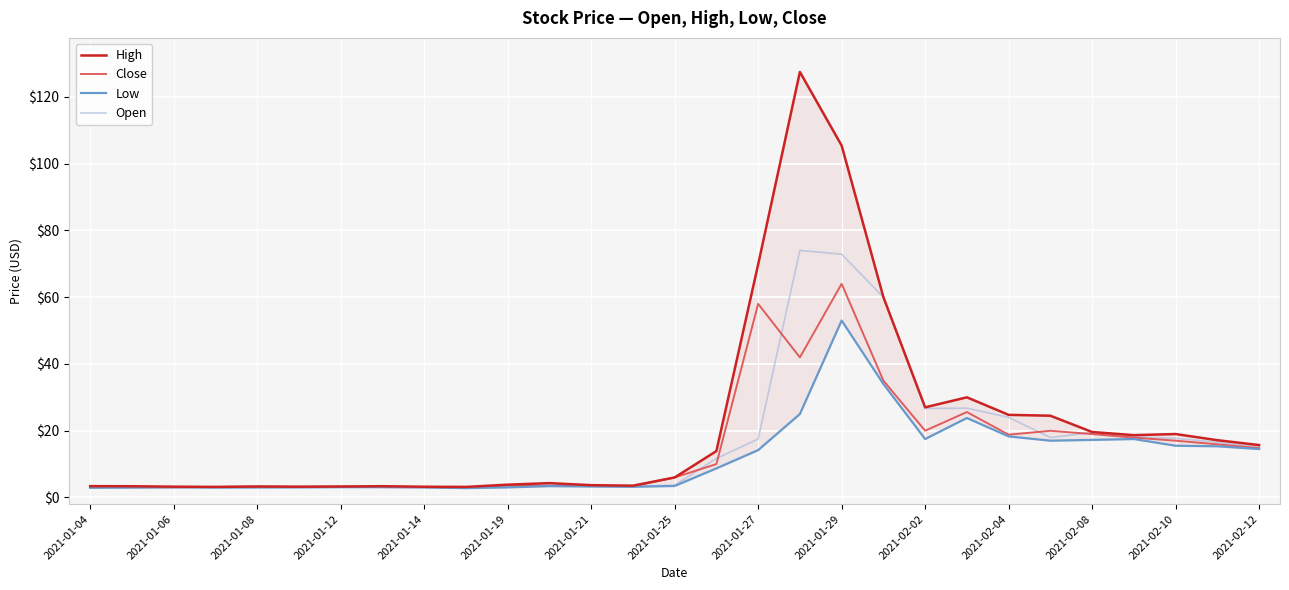

How many data points in Close are less than 6?

14